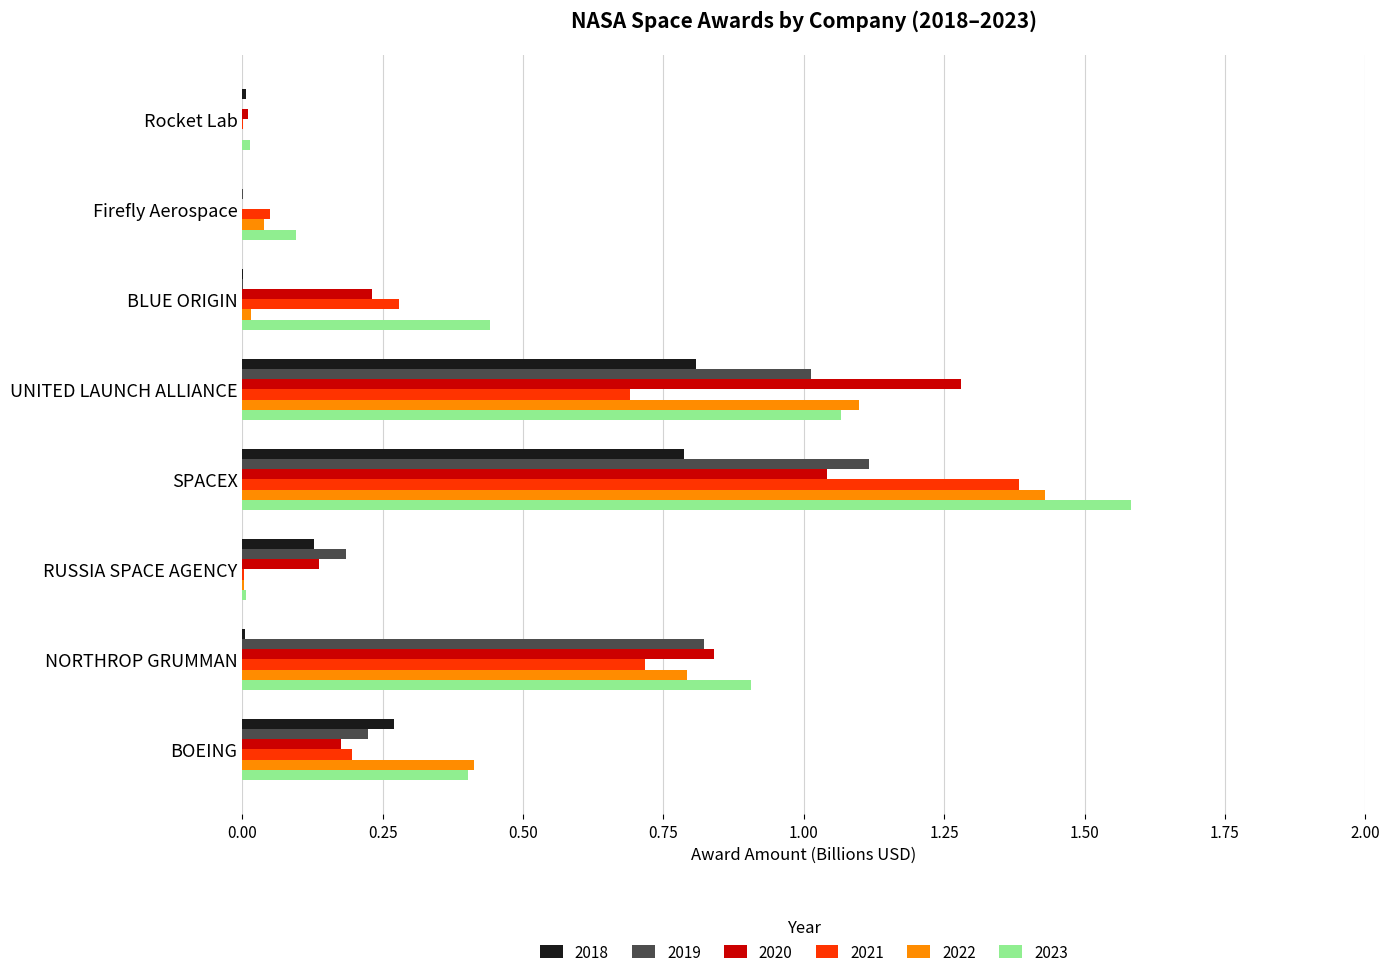

What is the sum of all 2021 values?

3.3